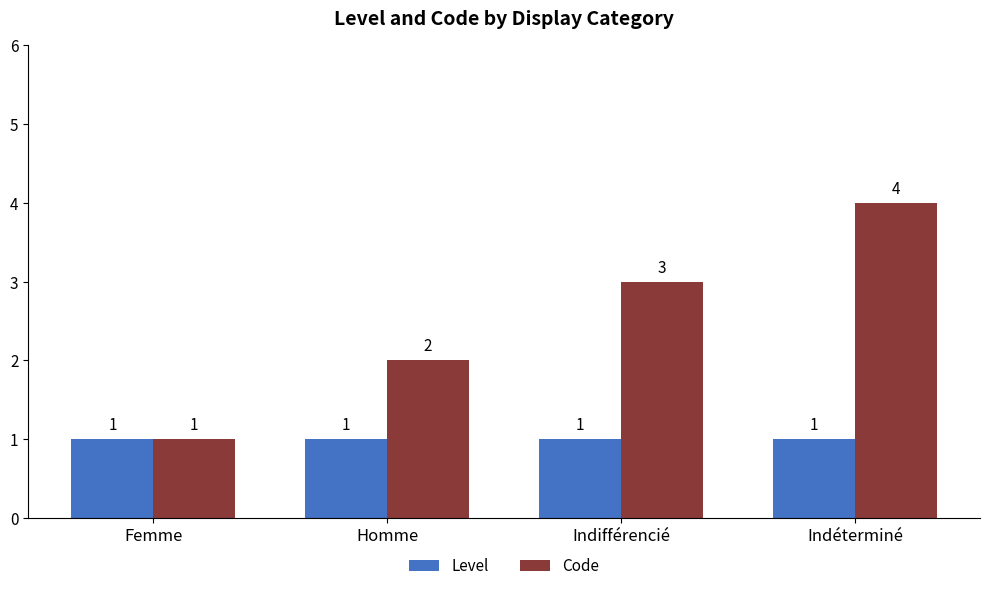

Which label corresponds to the largest value in the chart?

Indéterminé